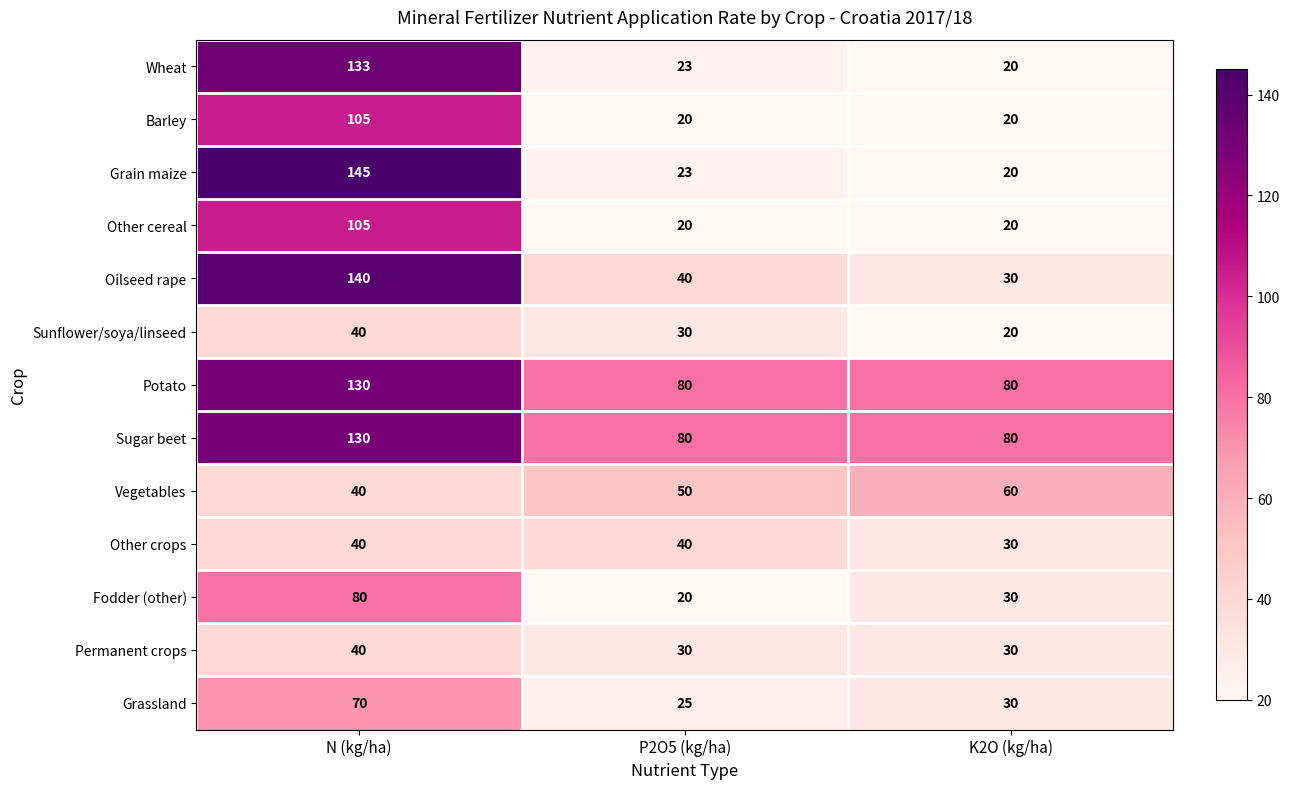

Count the number of categories in the chart.

3